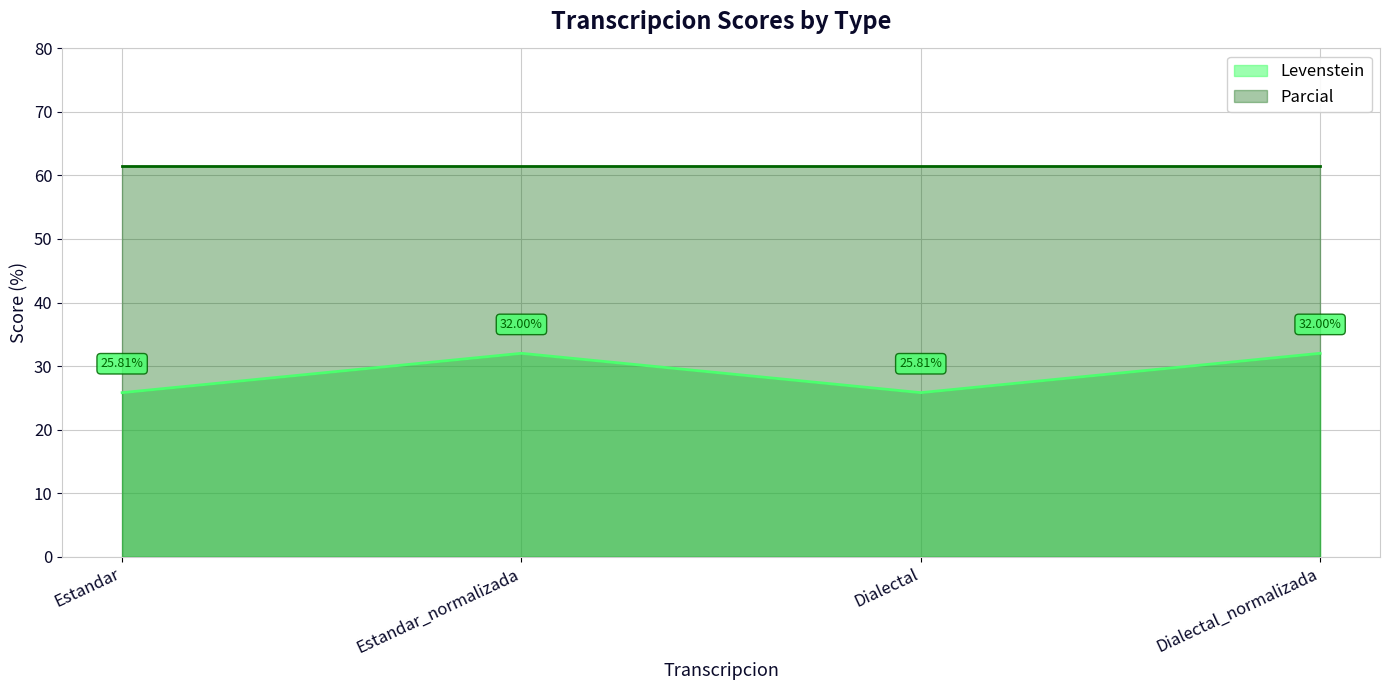

Count the number of data series in this chart.

2